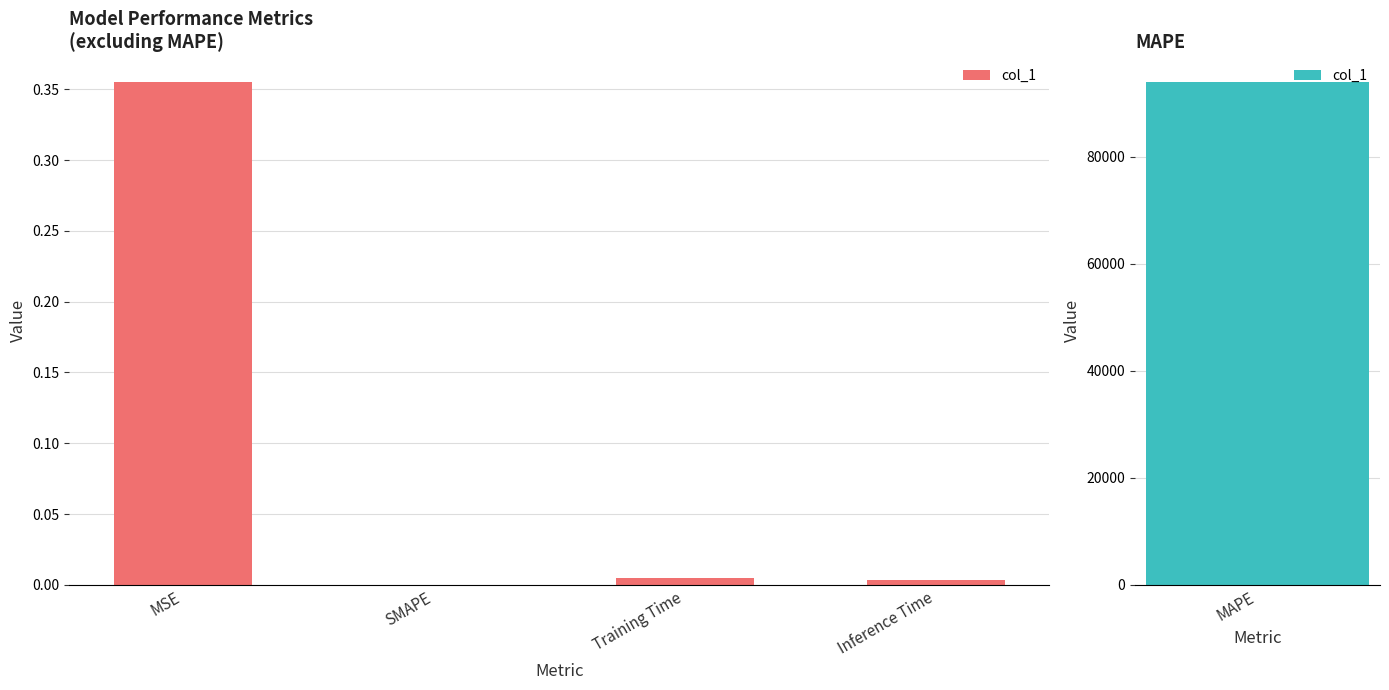

At which category does the chart reach its peak across all series?

MSE